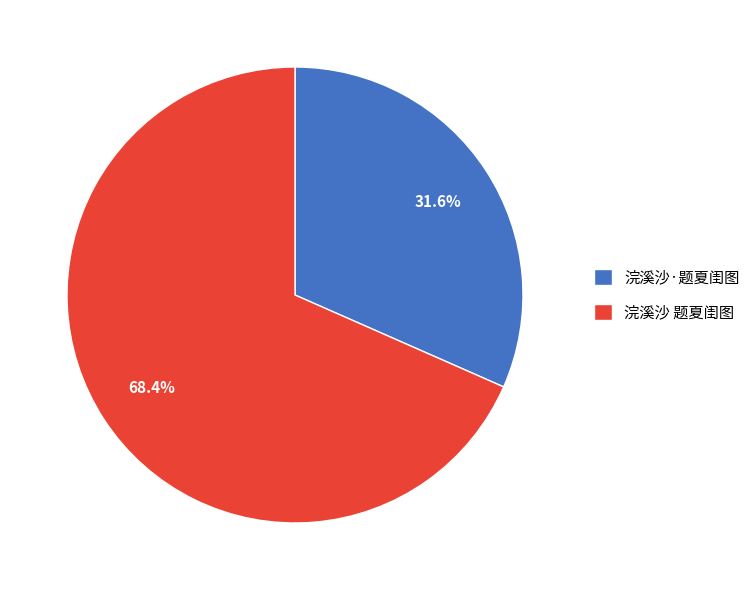

Which slice is the smallest?

浣溪沙·题夏闺图